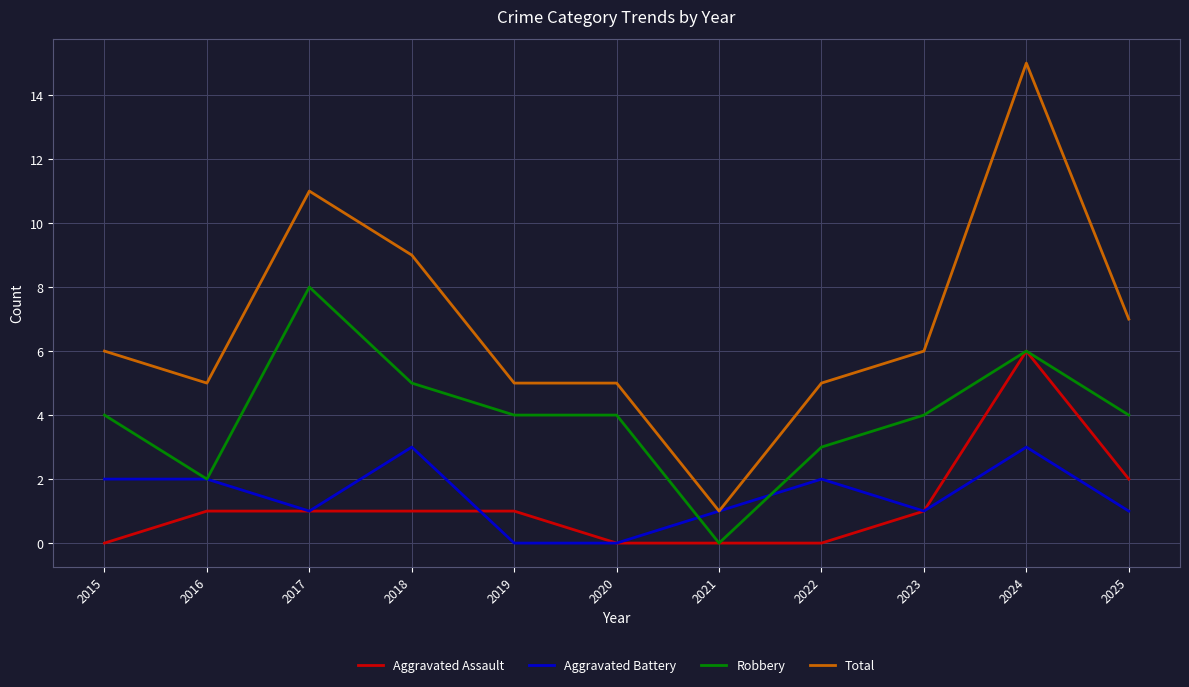

Where is the first local maximum for Robbery?

2017